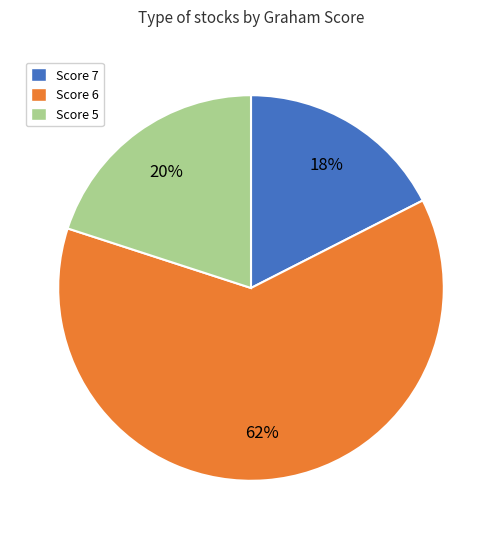

Count the number of slices in the pie.

3